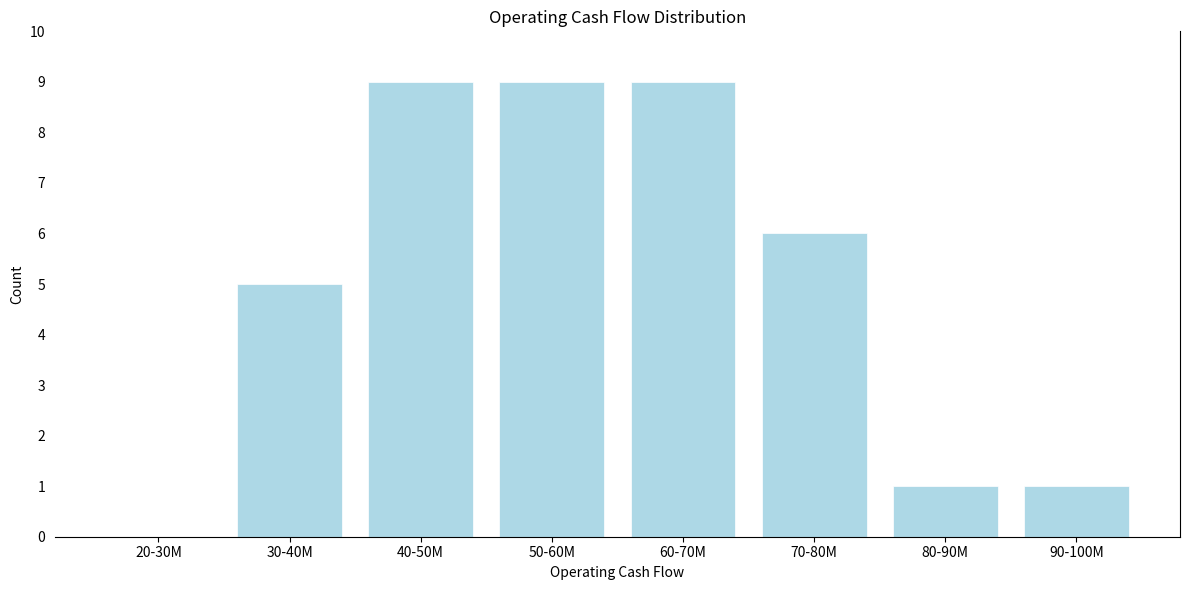

Reading left to right, extract all data points from this chart.

20-30M=0	30-40M=5	40-50M=9	50-60M=9	60-70M=9	70-80M=6	80-90M=1	90-100M=1